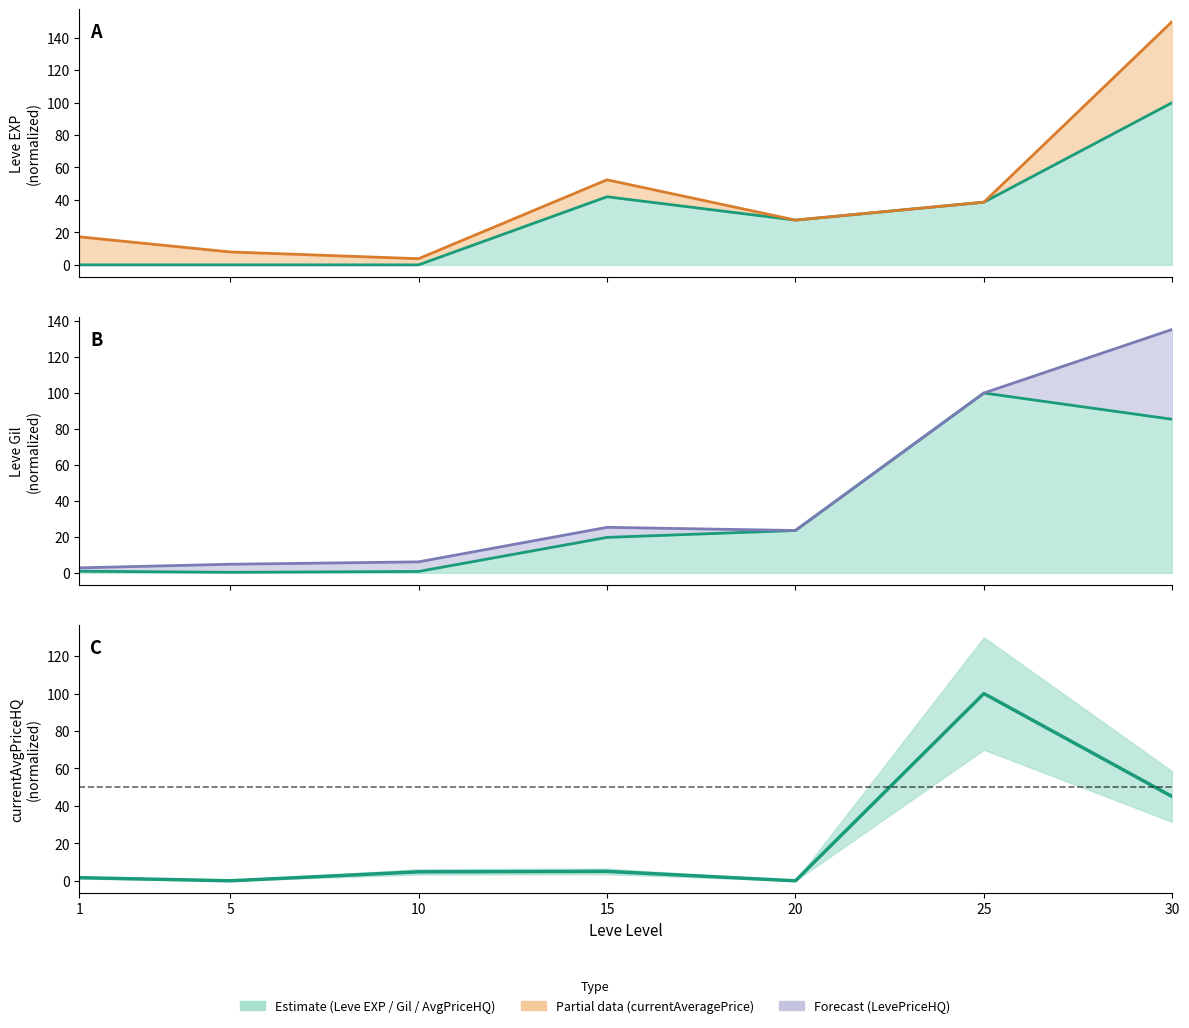

List the labels in order of value, smallest first.

5, 20, 1, 10, 15, 30, 25